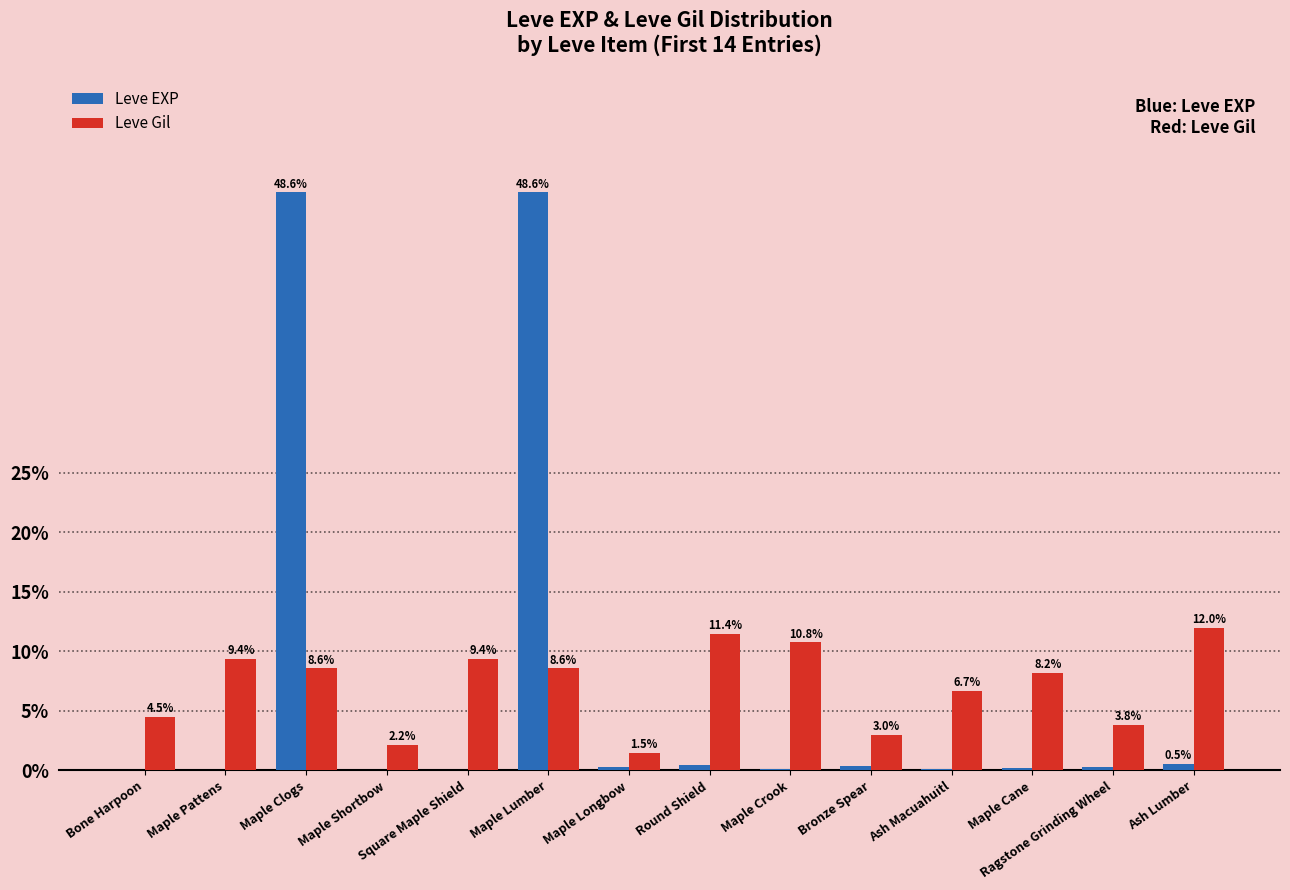

What is the average value of the Leve EXP series?

7.1